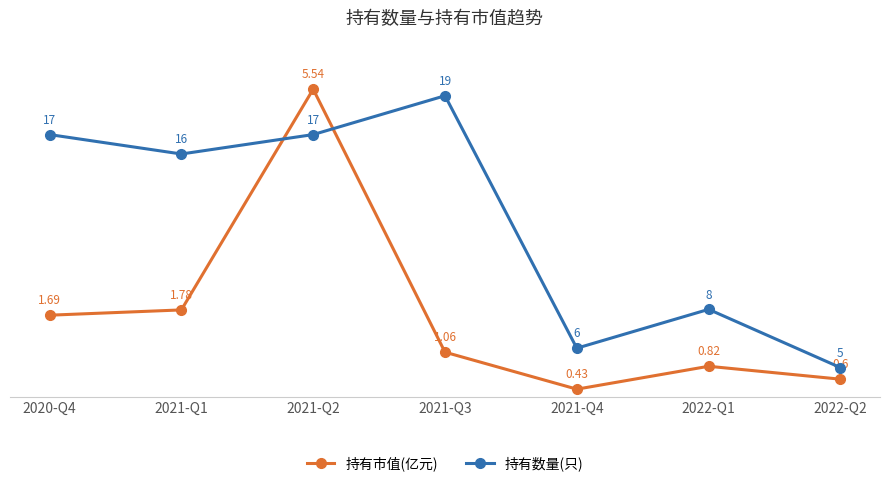

Rank the categories by 持有市值(亿元) value from highest to lowest.

2021-Q2, 2021-Q1, 2020-Q4, 2021-Q3, 2022-Q1, 2022-Q2, 2021-Q4